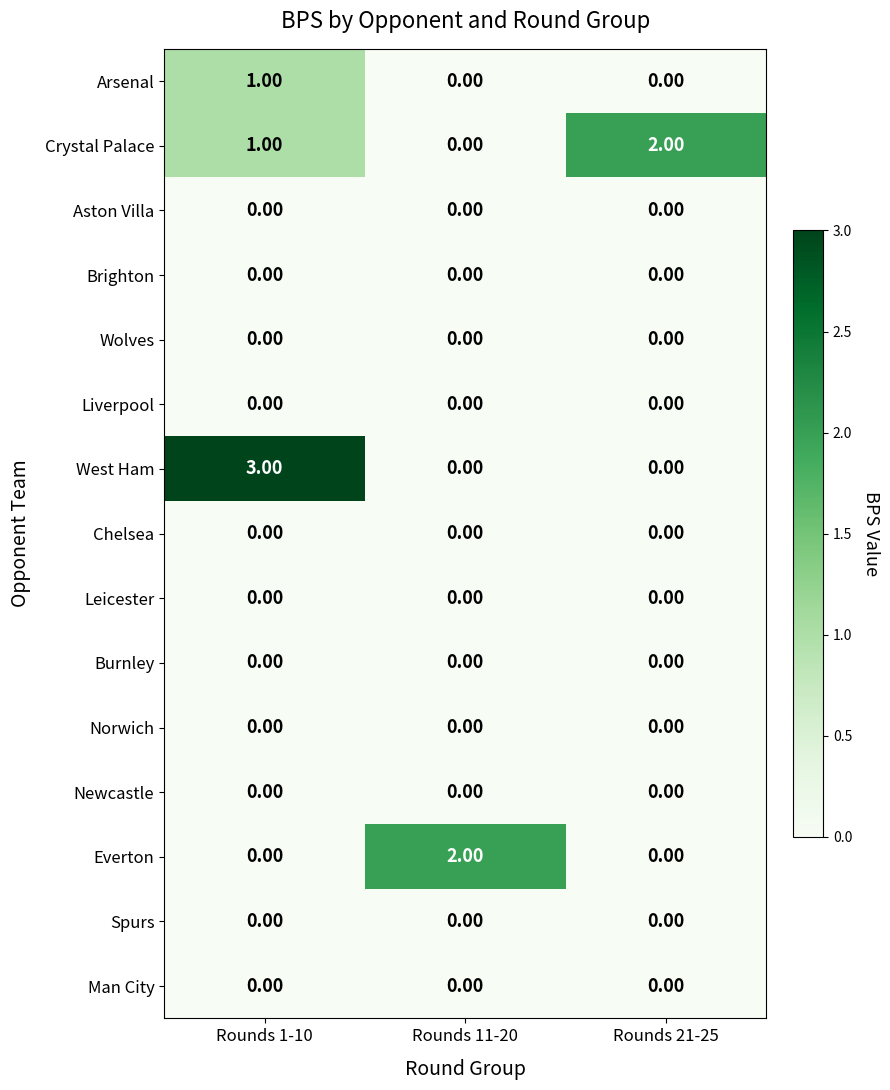

Which series has the widest spread of values?

West Ham